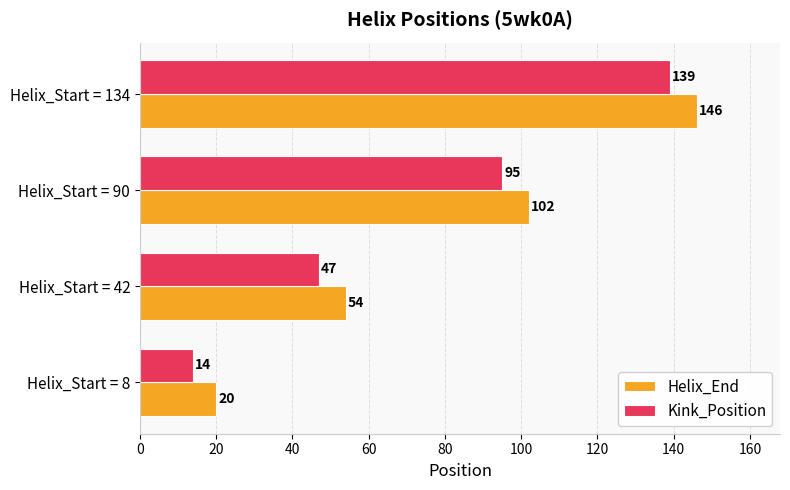

List the series in order of their peak value, lowest first.

Kink_Position, Helix_End